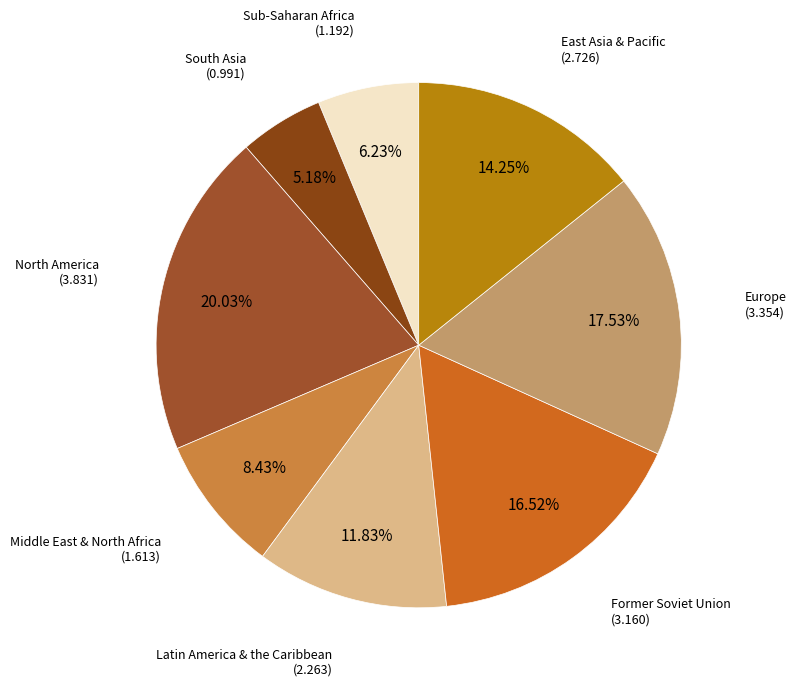

How many slices are in this pie chart?

8